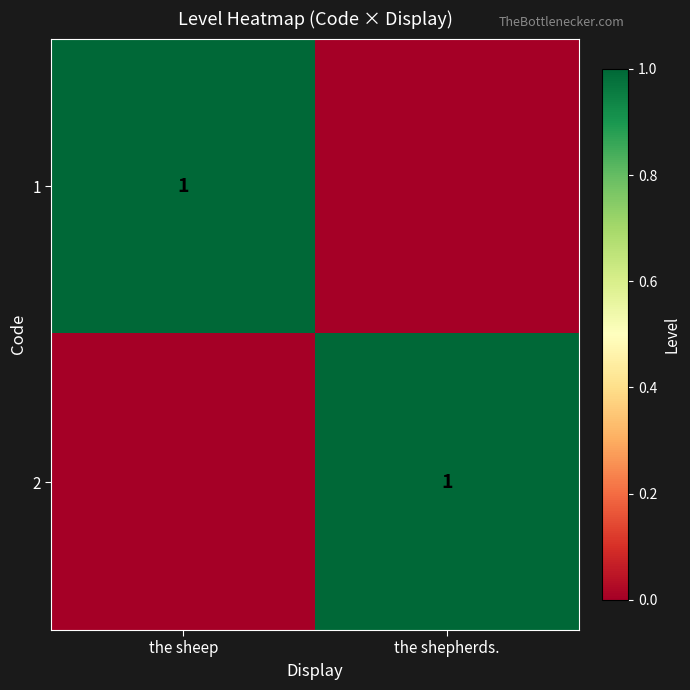

Between the sheep and the shepherds., which is larger?

the sheep